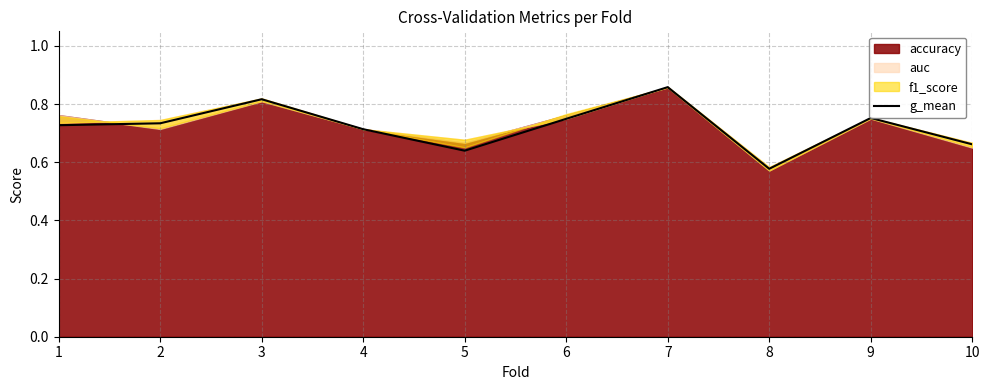

Reading right to left, list all the values displayed in this chart.

0.7	0.8	0.6	0.9	0.7	0.6	0.7	0.8	0.7	0.7